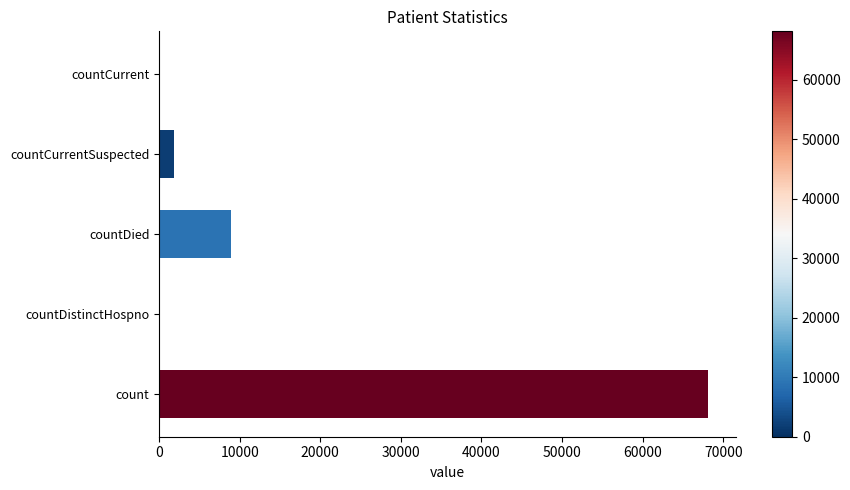

True or false: the data shows 28676 at count.

False